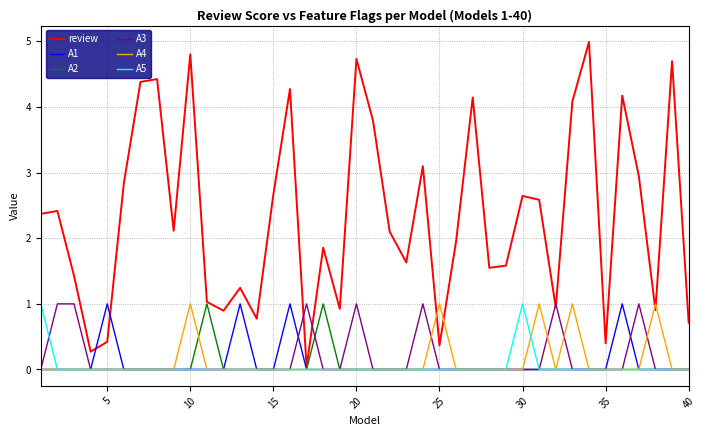

How many lines are shown in the chart?

6